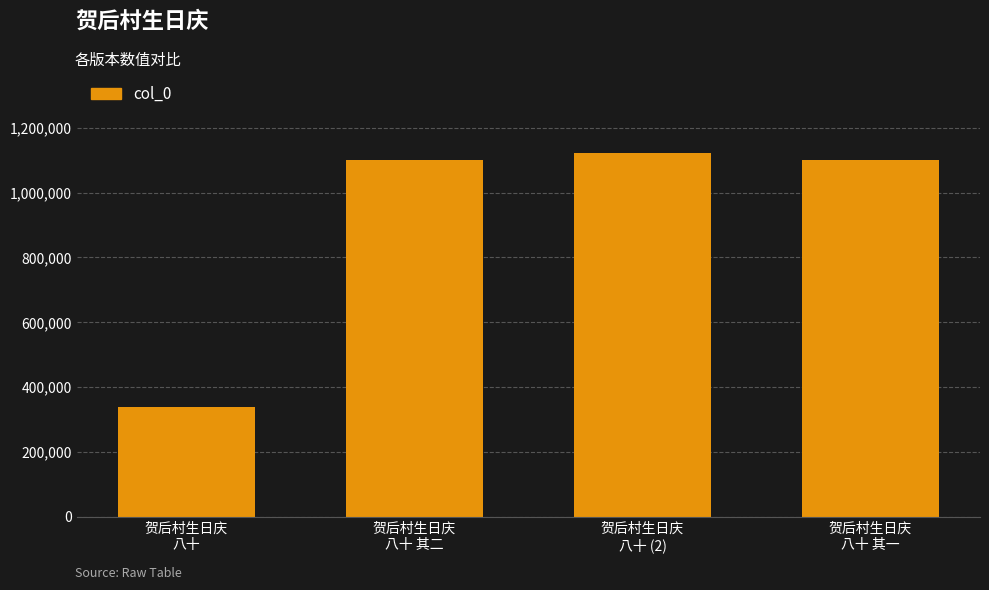

Does the chart contain stacked bars?

No